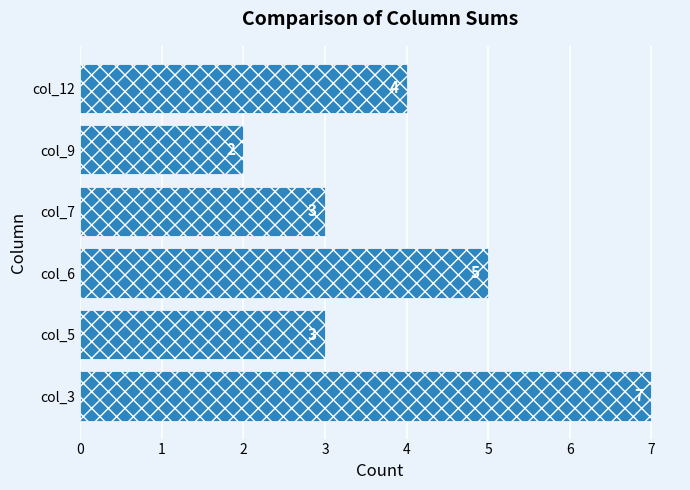

Reading bottom to top, list all the values displayed in this chart.

7	3	5	3	2	4